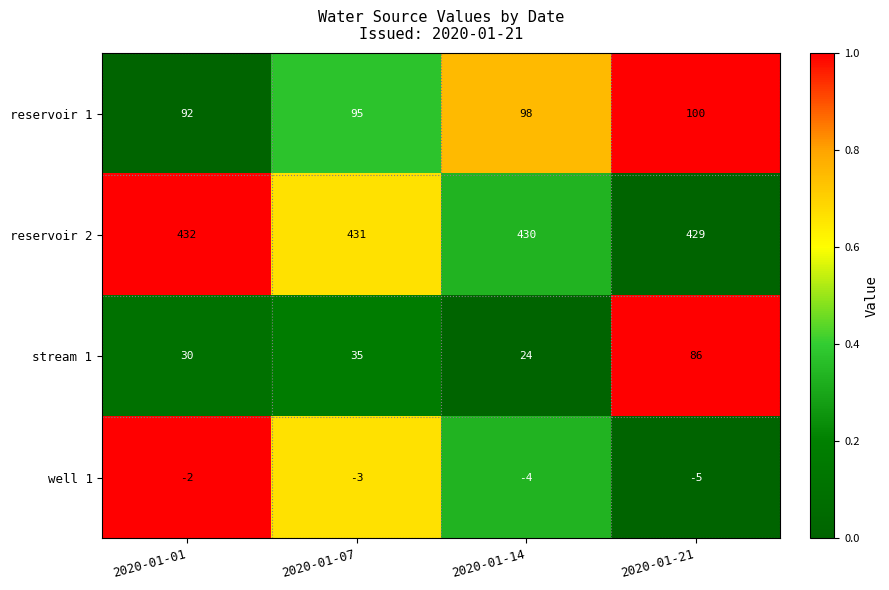

Reading left to right, list all the values displayed in this chart.

reservoir 1: 2020-01-01=92	2020-01-07=95	2020-01-14=98	2020-01-21=100
reservoir 2: 2020-01-01=432	2020-01-07=431	2020-01-14=430	2020-01-21=429
stream 1: 2020-01-01=30	2020-01-07=35	2020-01-14=24	2020-01-21=86
well 1: 2020-01-01=-2	2020-01-07=-3	2020-01-14=-4	2020-01-21=-5